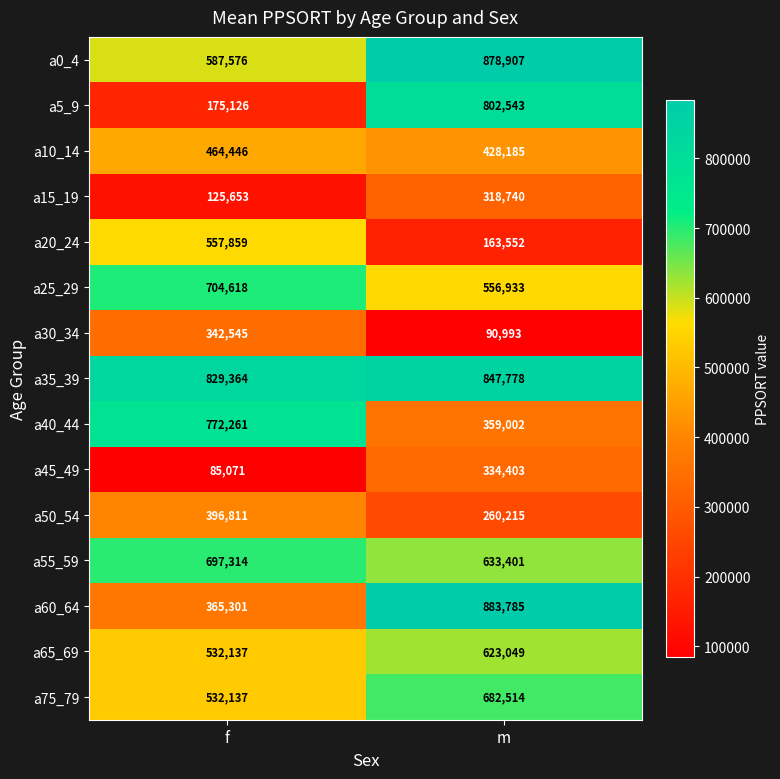

Is it true that a20_24 equals 163552 at m?

True